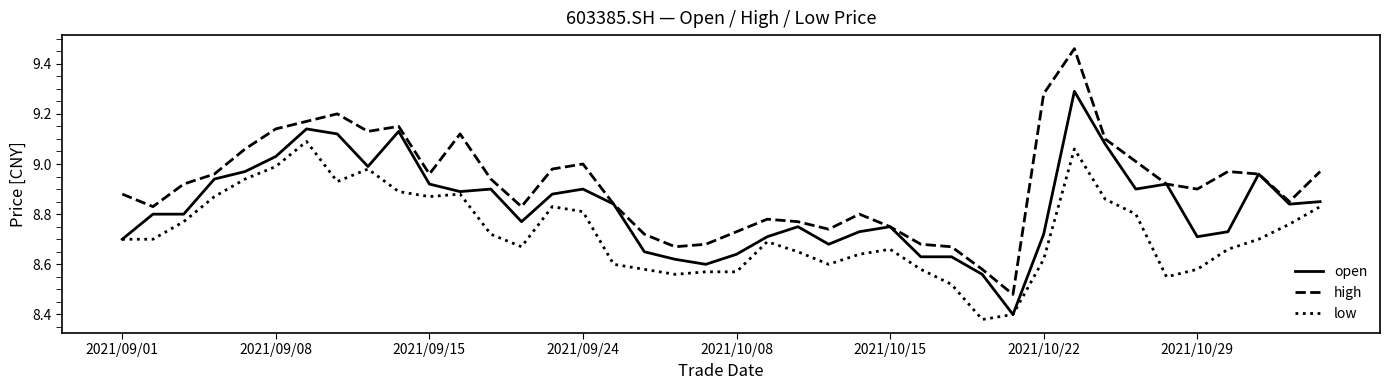

Is this an area chart (filled region under the line)?

No